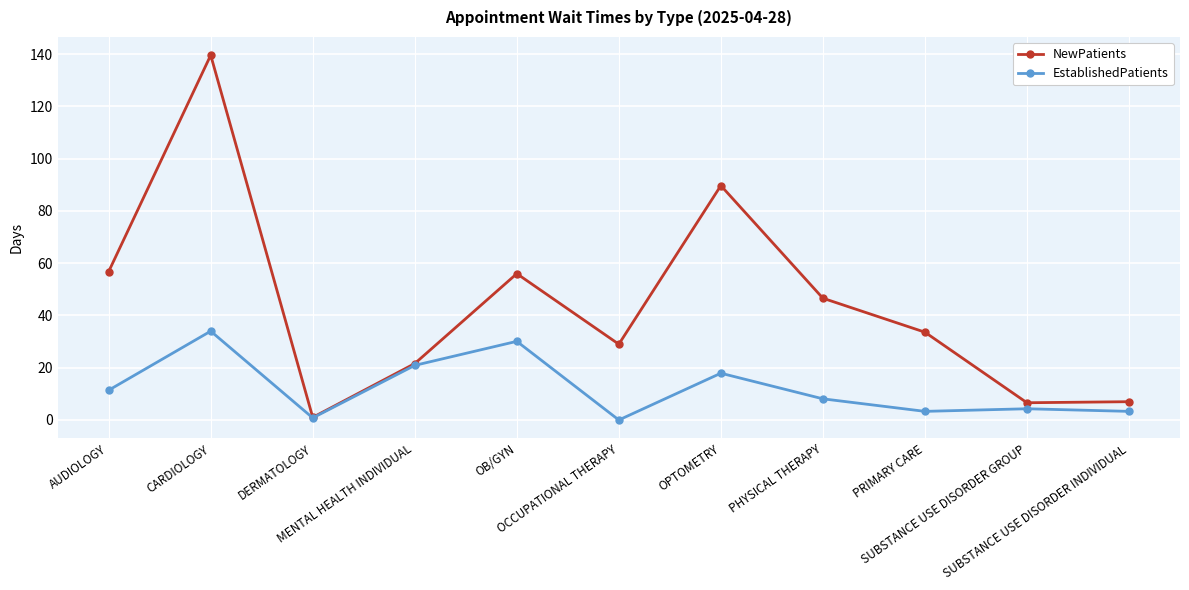

How many values in the NewPatients series are below 33?

5